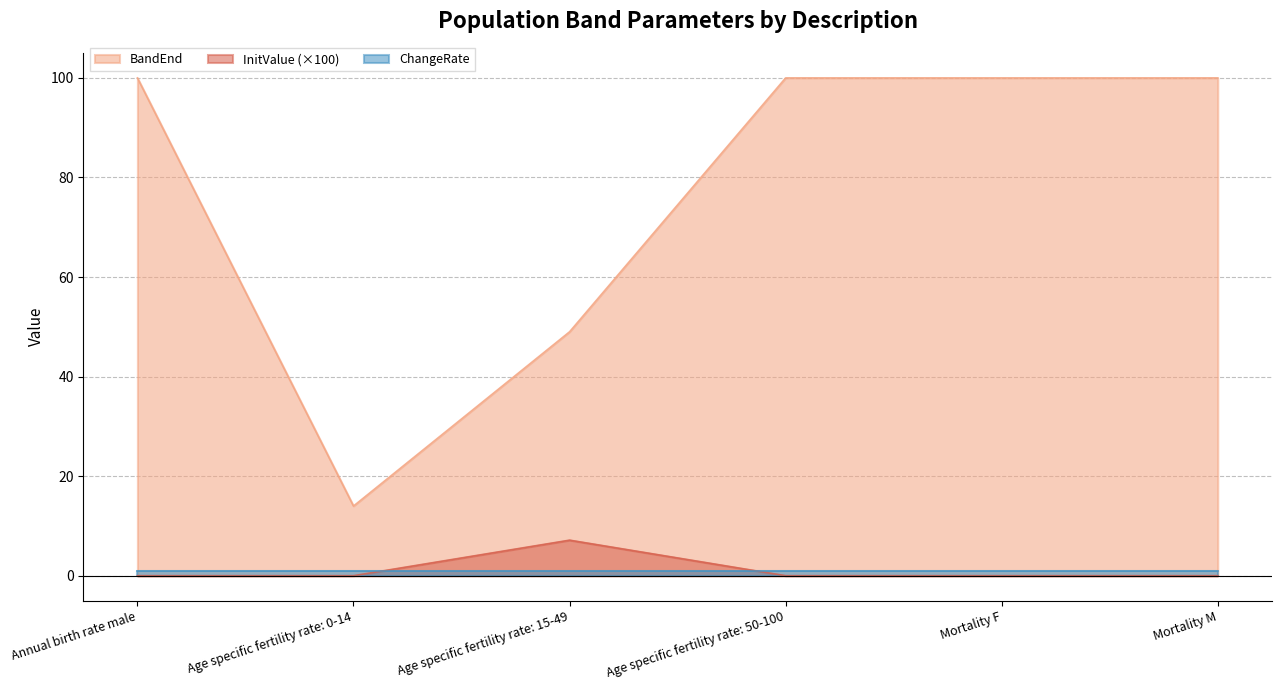

What is the lowest value of the BandEnd series?

14.0